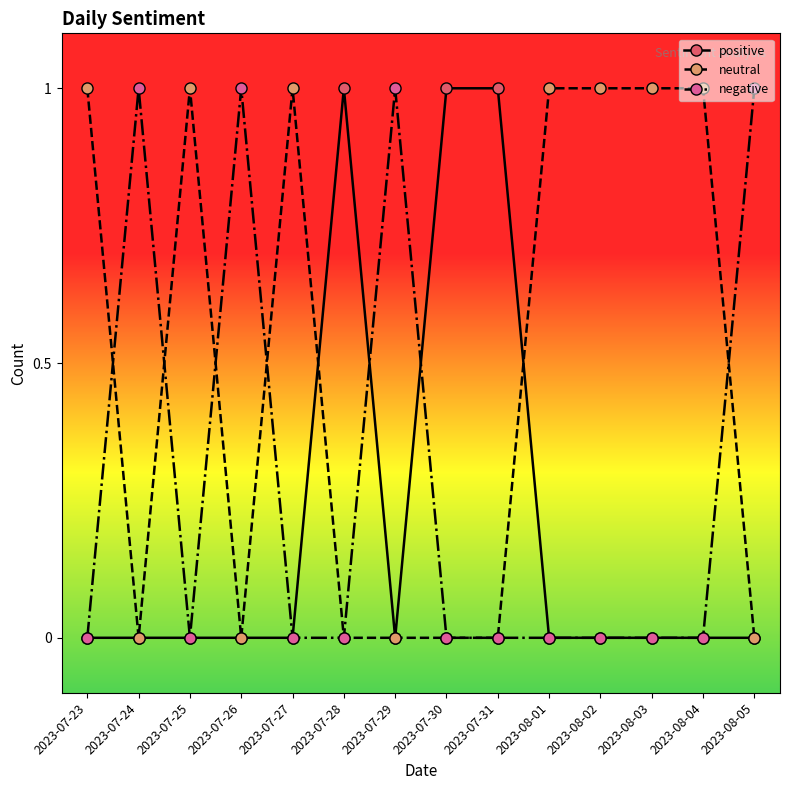

Rank the series by their average value, from lowest to highest.

positive, negative, neutral